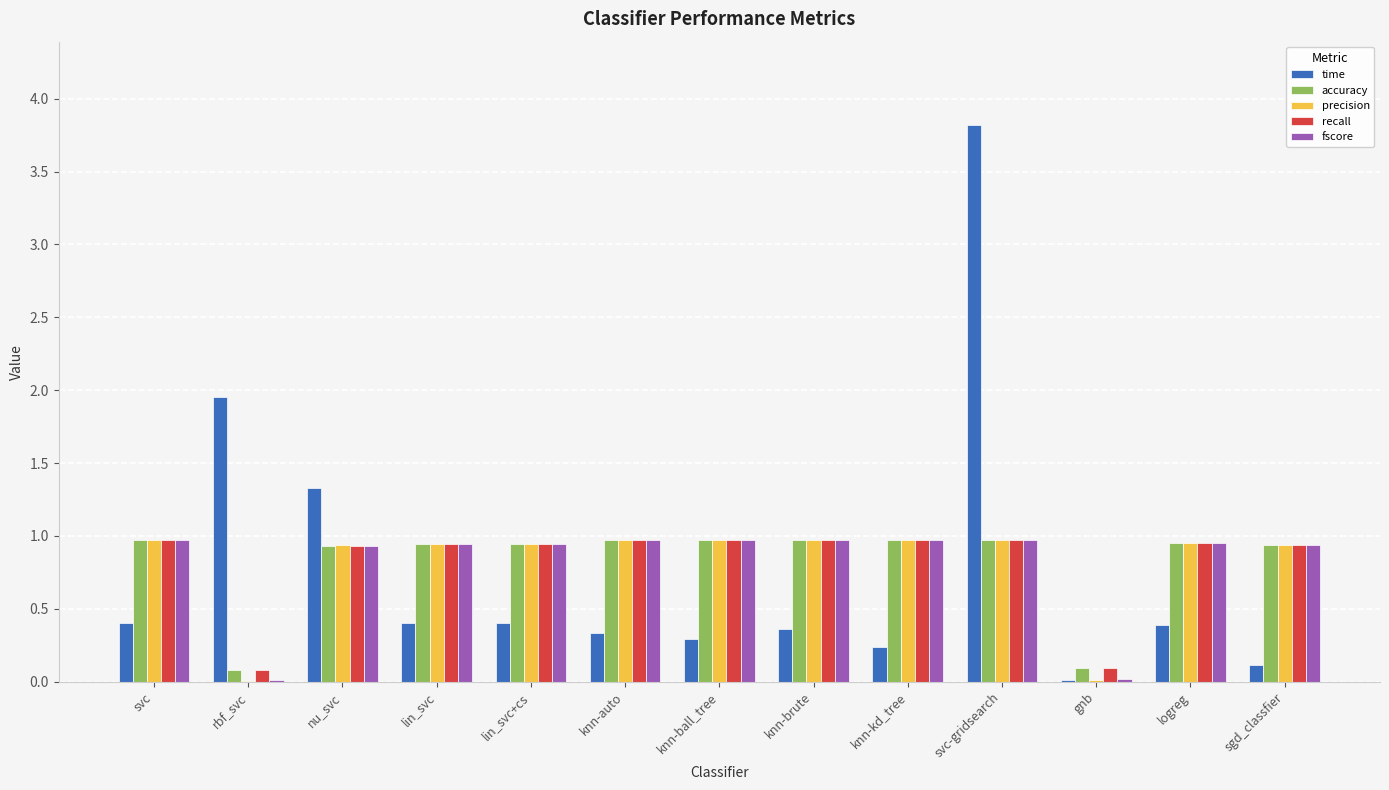

At which category does the chart reach its peak across all series?

svc-gridsearch